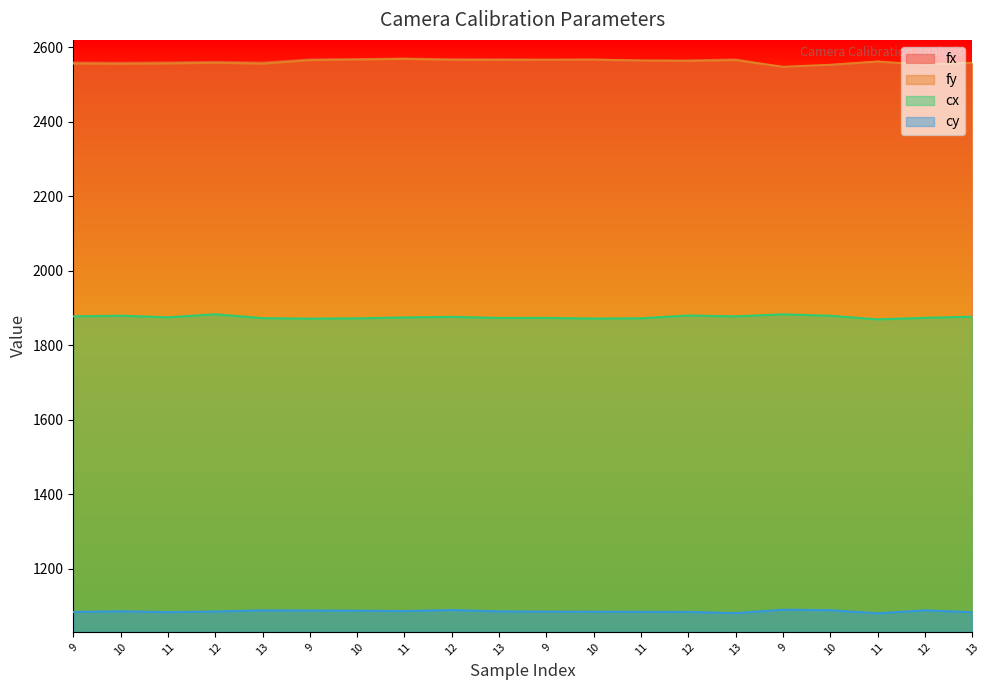

What is the total value across all series at 9?

8078.0